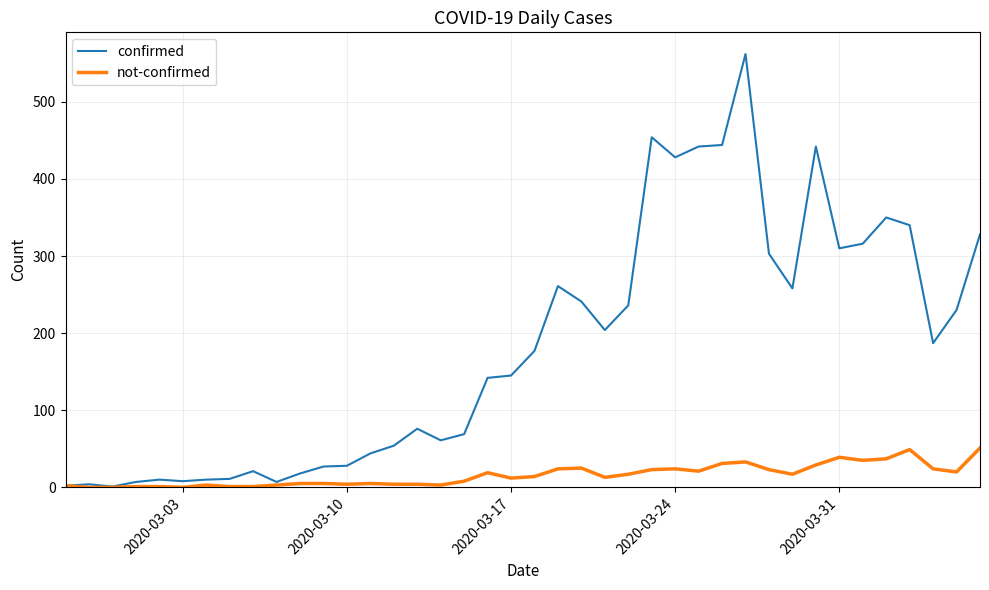

Which series has the largest range (max minus min)?

confirmed